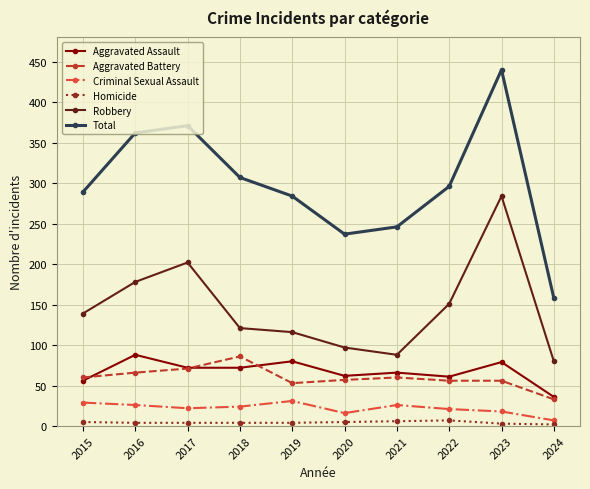

How many lines are shown in the chart?

6